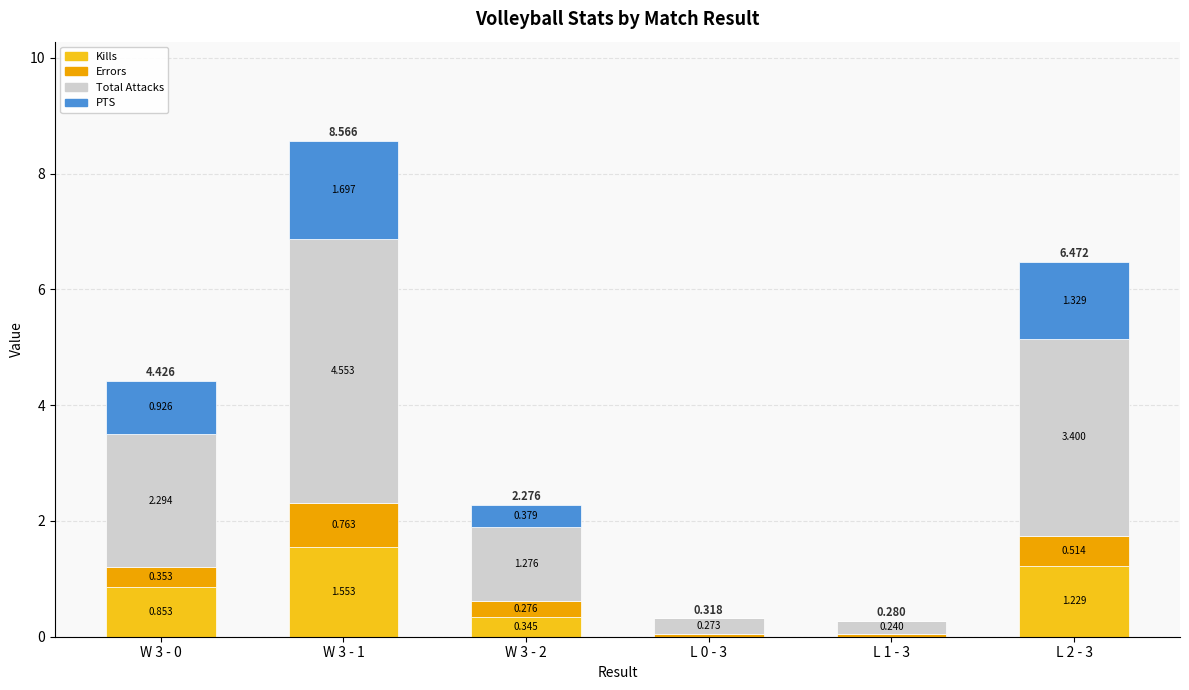

Count the number of categories in the chart.

6